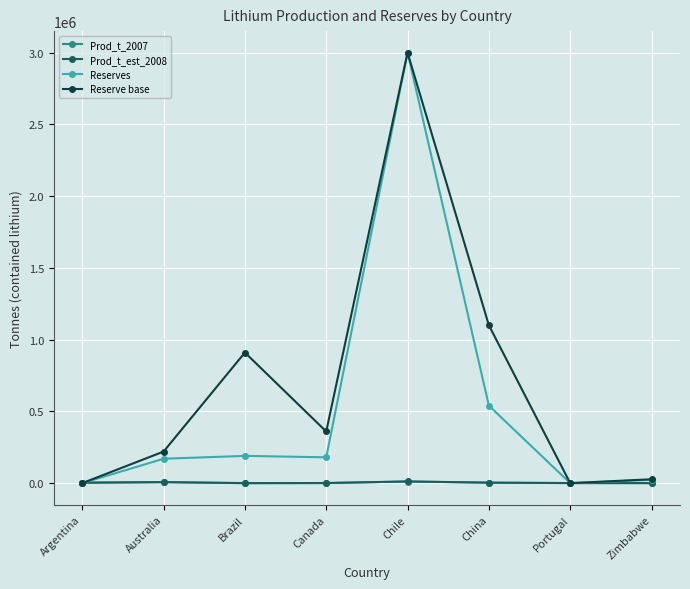

Does the chart display data point markers on the line(s)?

Yes